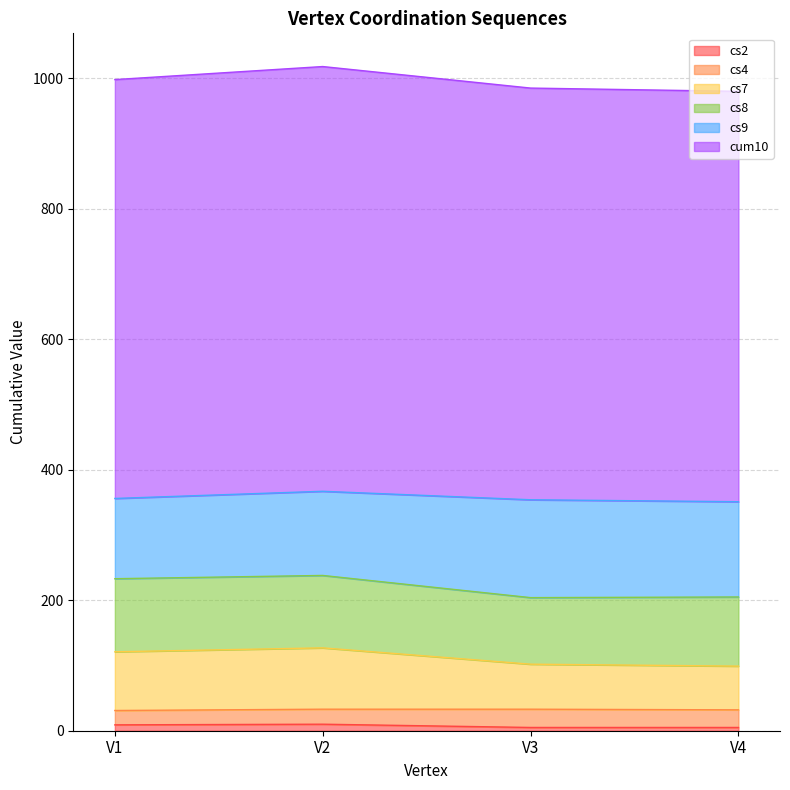

Does the chart have visible grid lines?

Yes